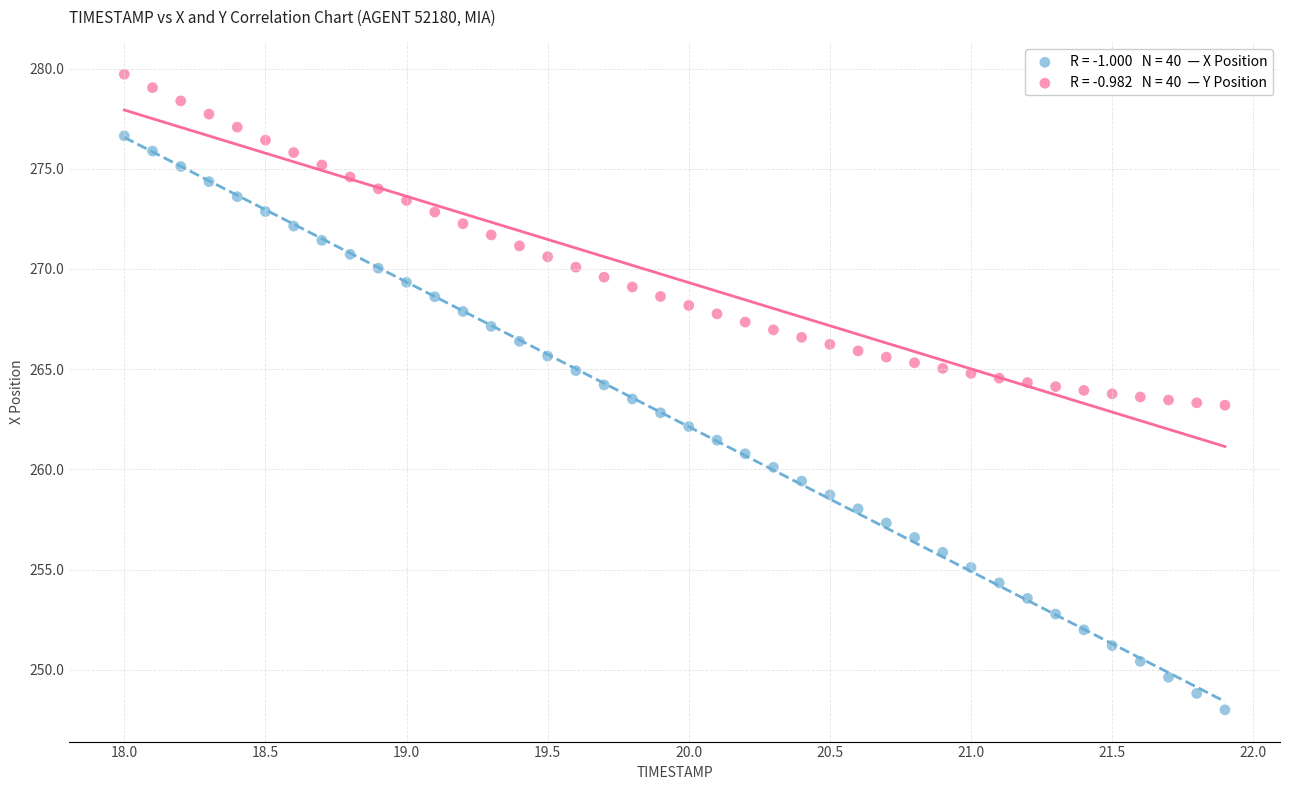

Across all data points, what is the range of X values (max minus min)?

3.9